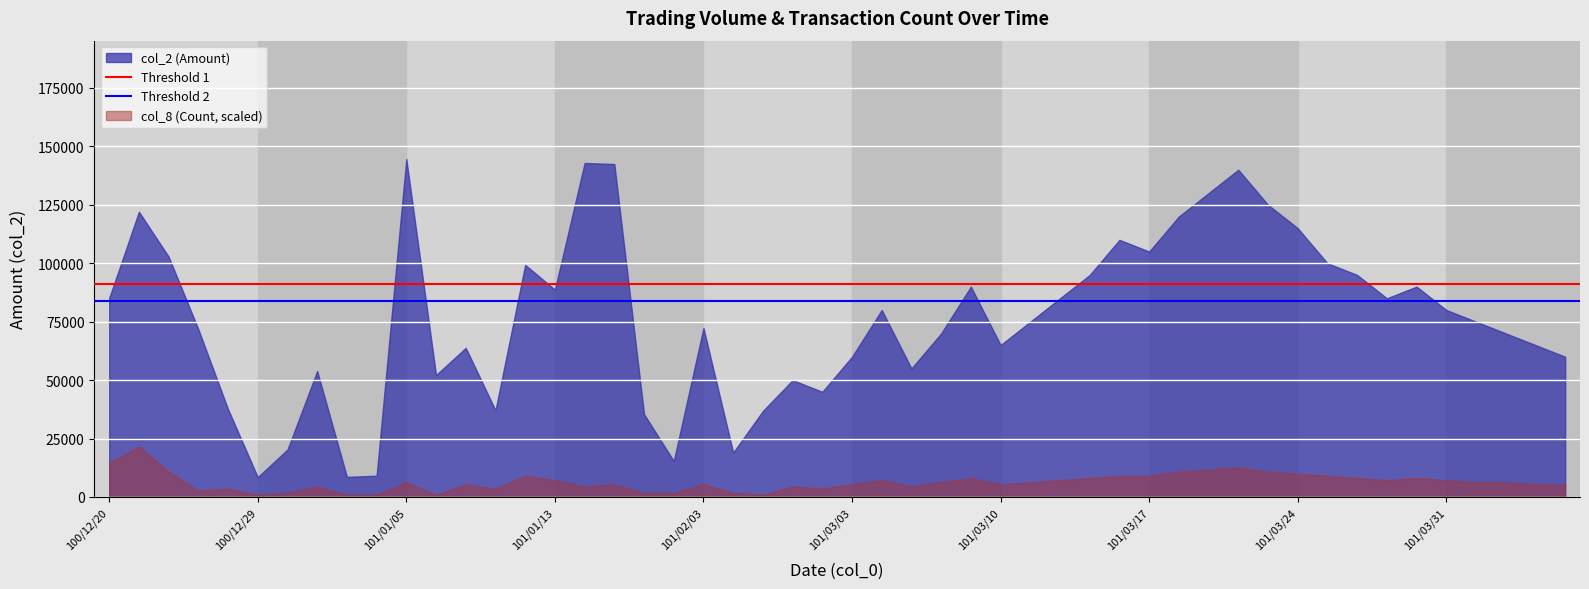

What is the sum of all Threshold 2 values?

167410.3